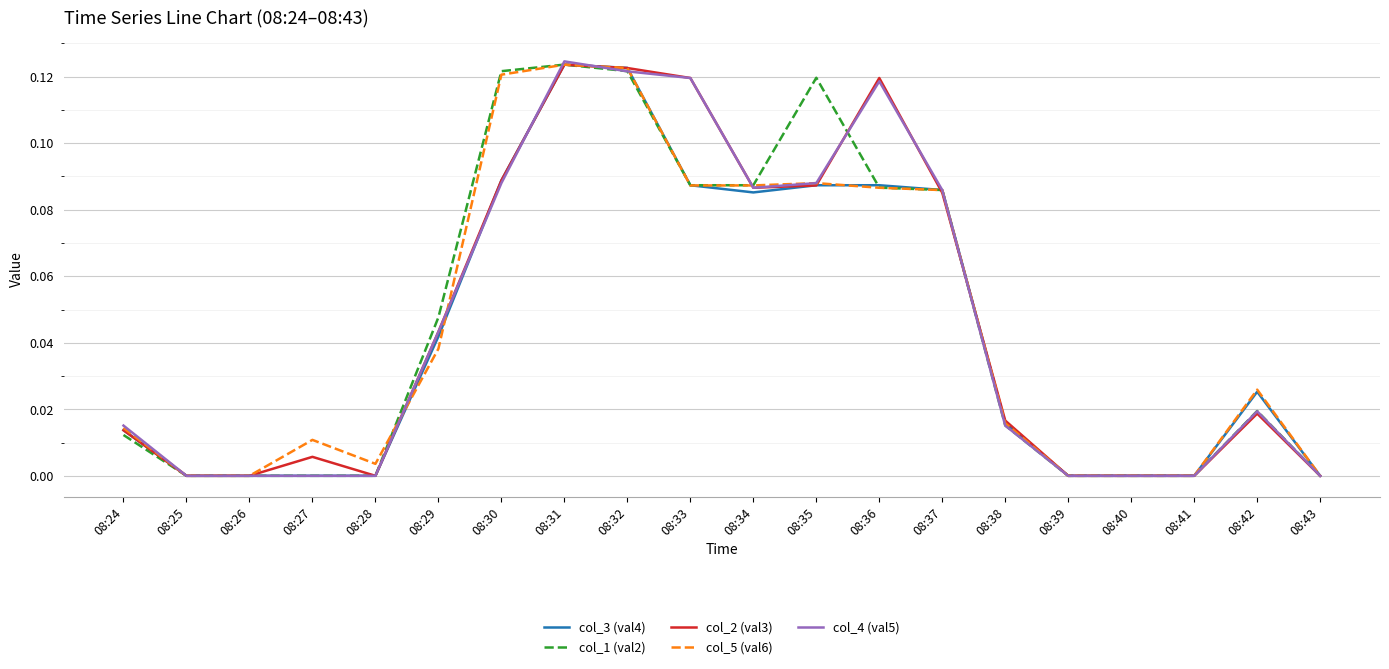

The value of col_3 (val4) at 08:41 is 0.1. True or false?

False